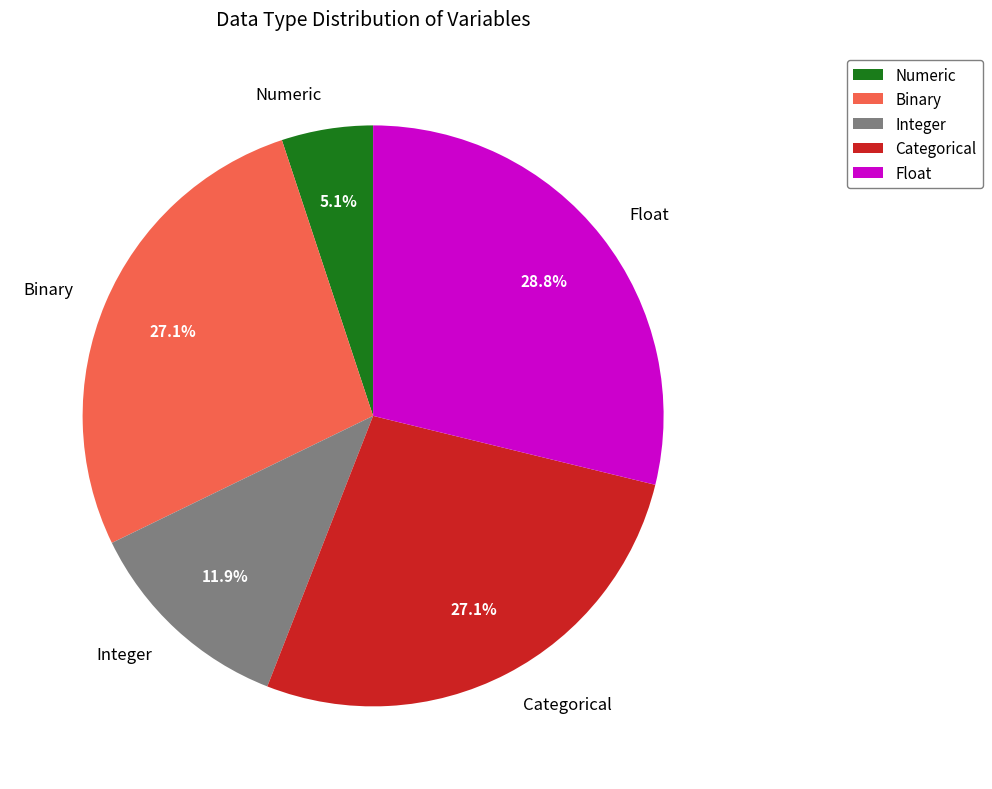

What percentage is the Float slice, to the nearest percent?

29%